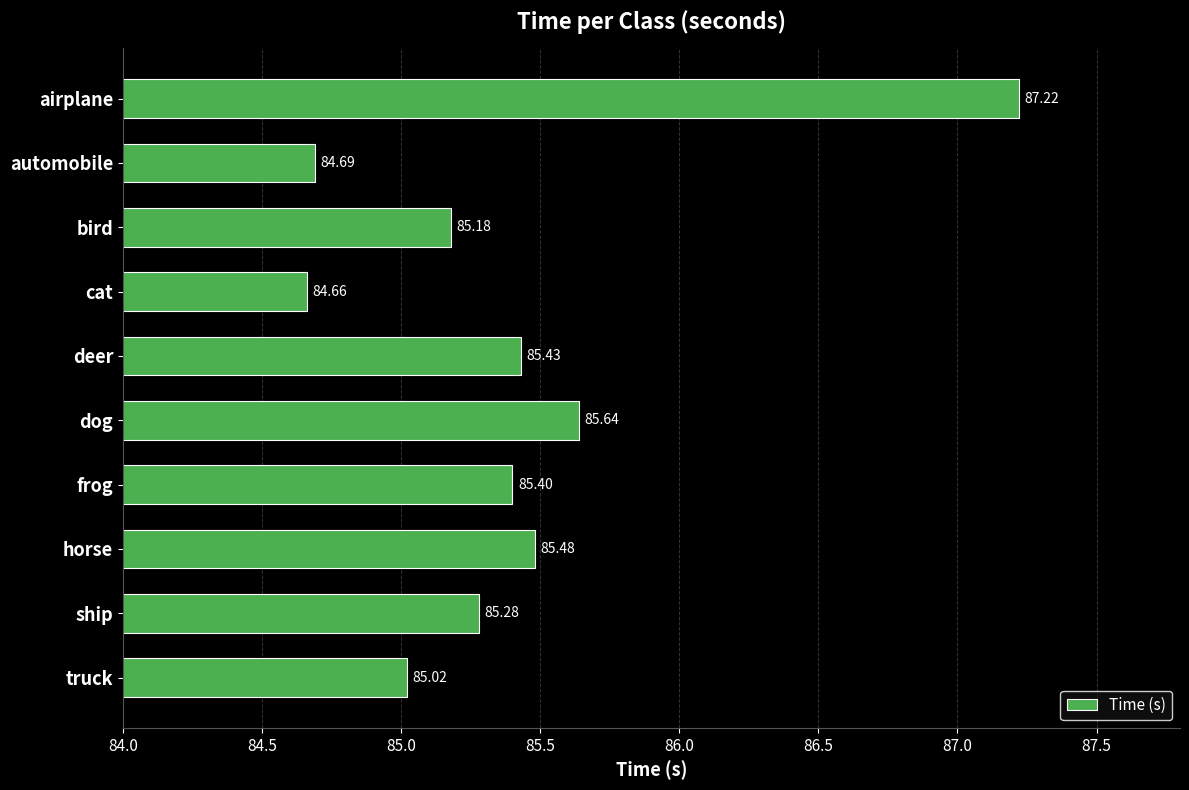

At which label is the value closest to 85?

truck